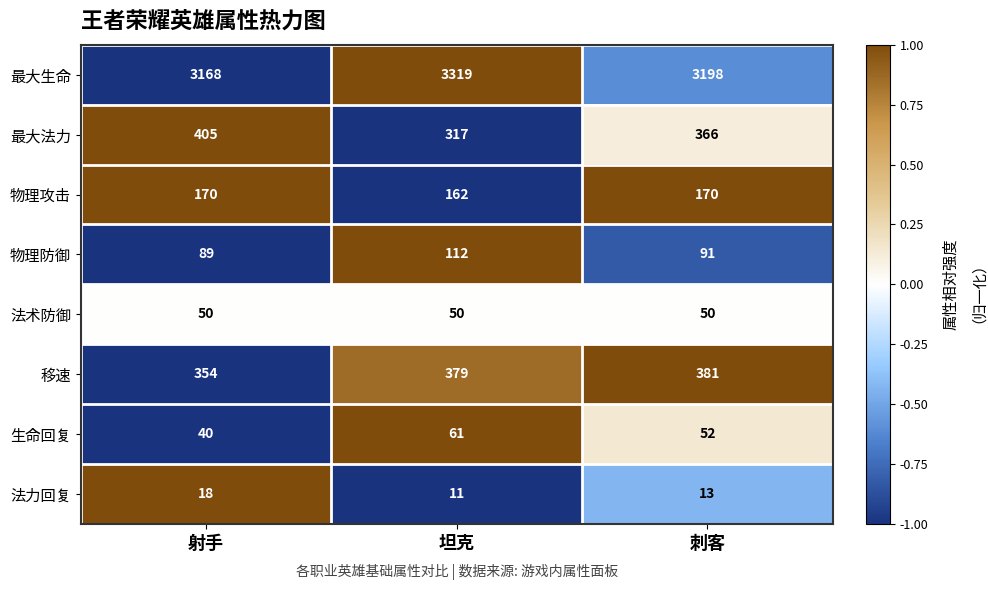

Where does the 法力回复 series first go above 13?

射手